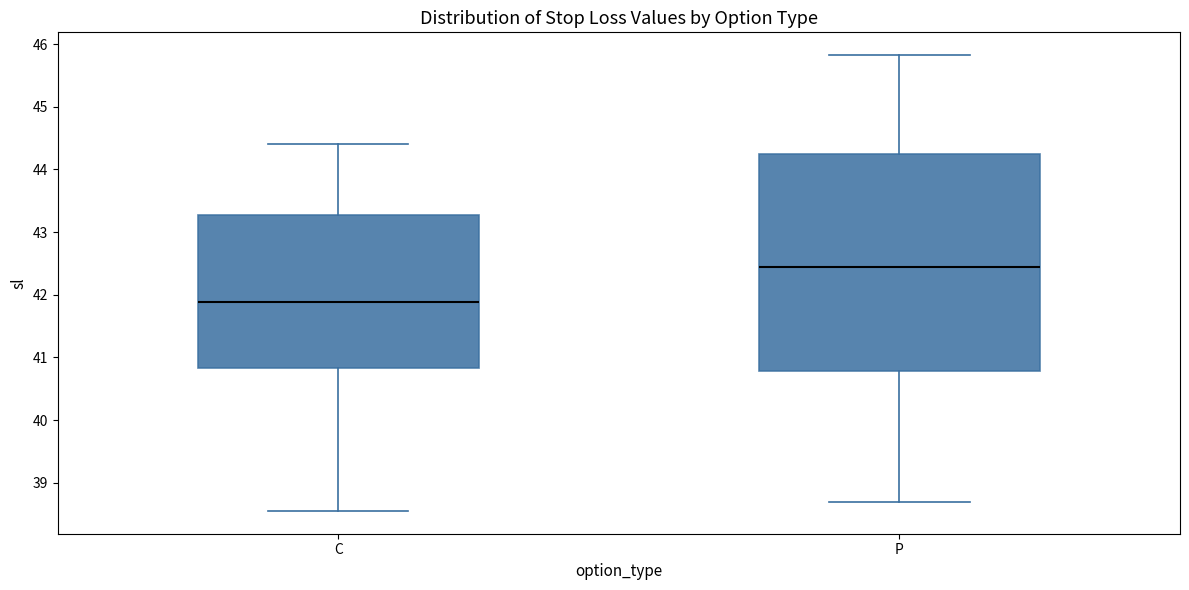

Reading left to right, transcribe this box plot: for each box, give where its median line is, the range the box spans, and where its two whiskers end, as read against the y-axis. The values are not printed on the chart, so give them approximately, as read against the axis.

C: median 41.9, box 40.8 to 43.3, whiskers 38.6 to 44.4
P: median 42.5, box 40.8 to 44.3, whiskers 38.7 to 45.8